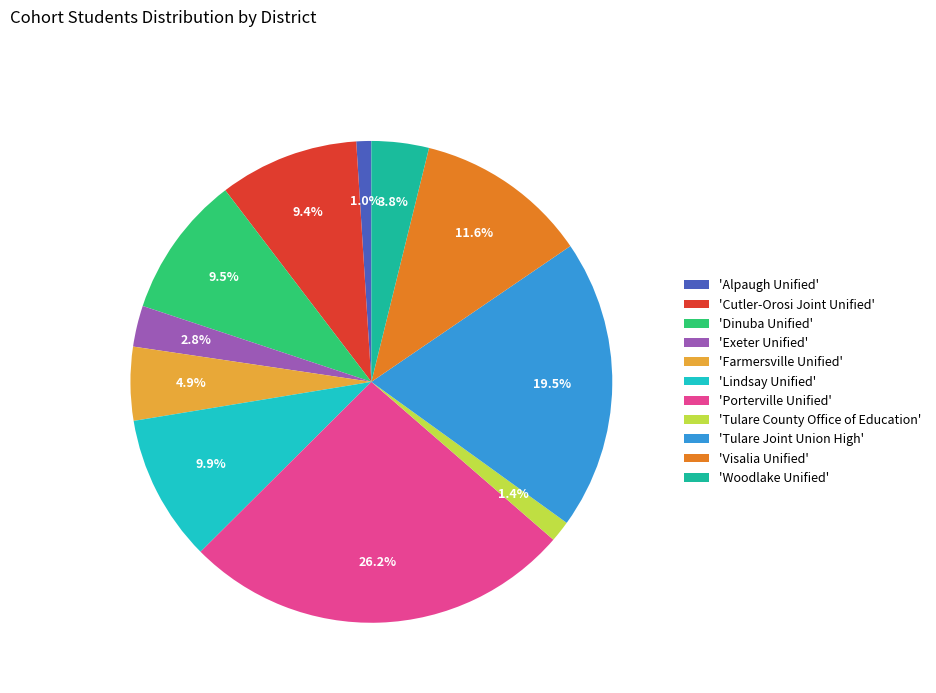

Does any single category account for the majority?

No